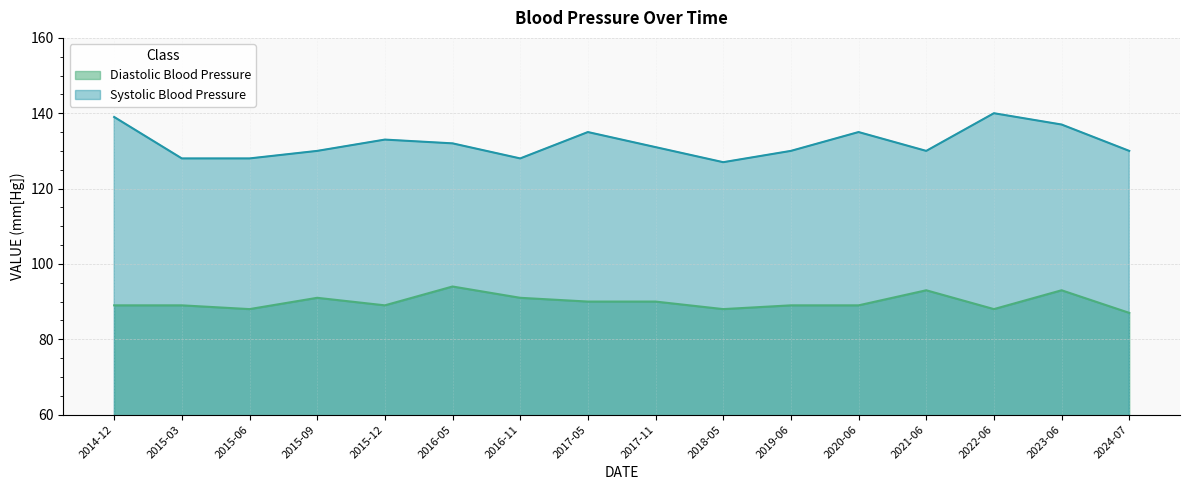

True or false: Systolic Blood Pressure and Diastolic Blood Pressure intersect in this chart.

False